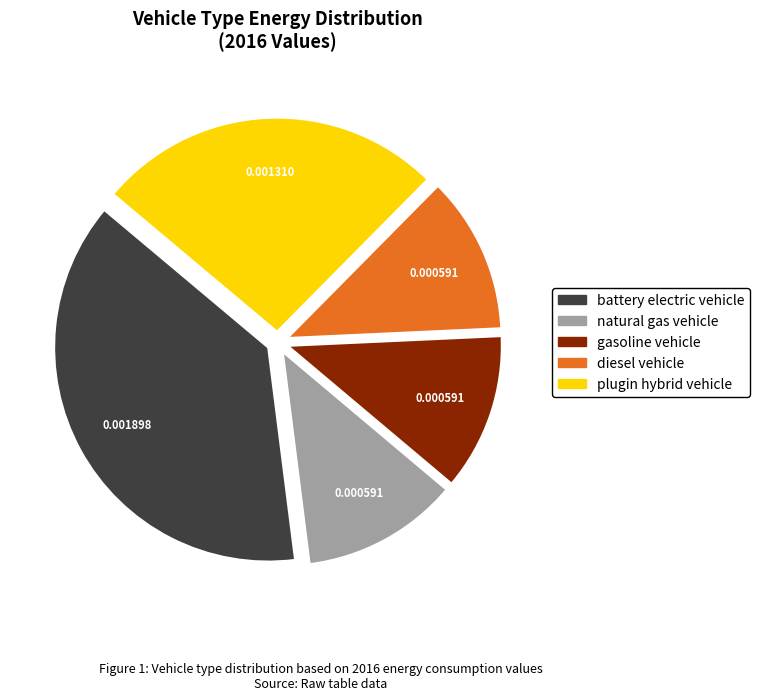

Which category has the biggest portion of the pie?

battery electric vehicle